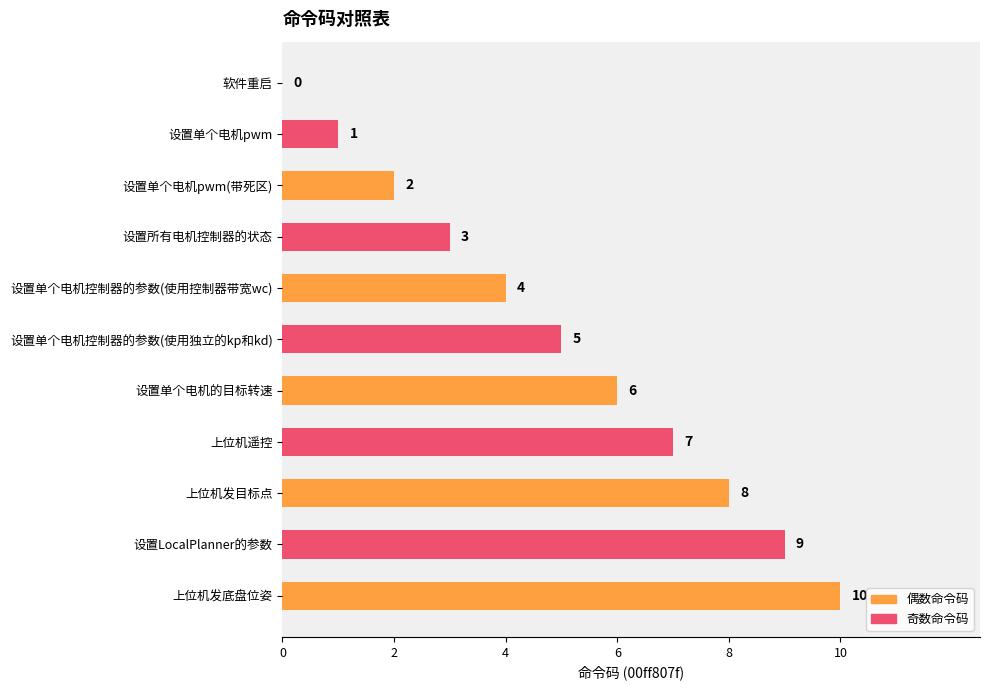

The value at 上位机发底盘位姿 is 10. True or false?

True